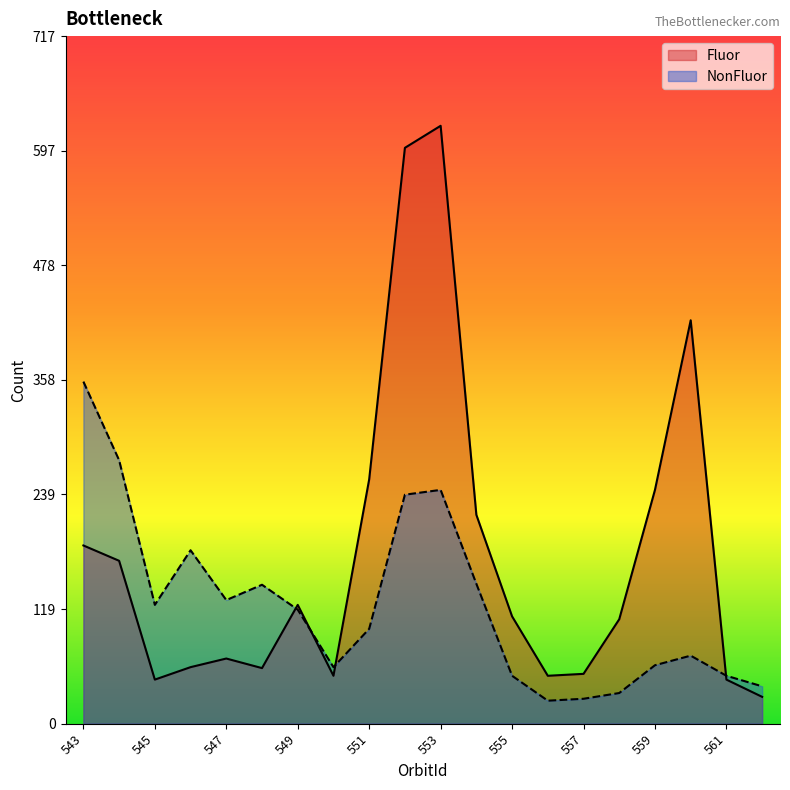

How many data points in Fluor are above 112?

9